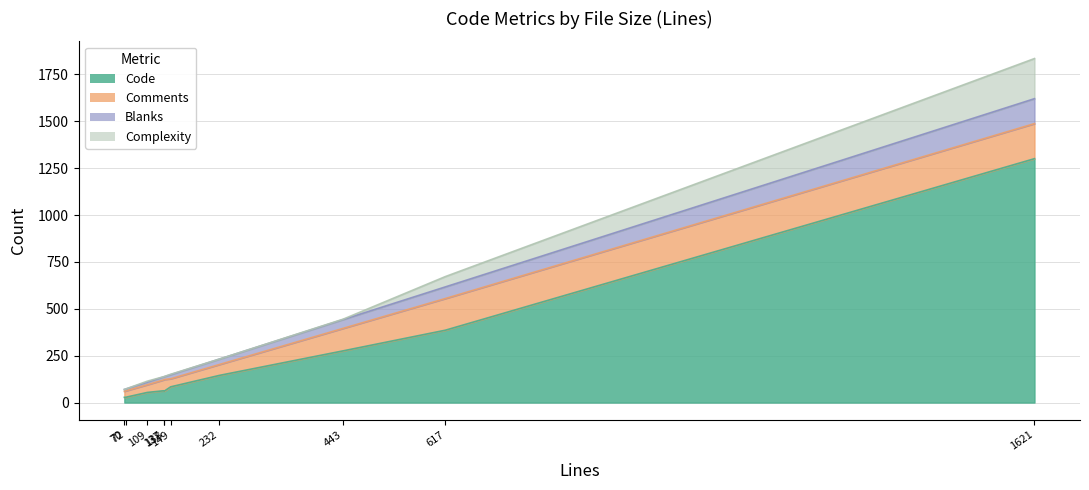

What is the total value across all series at share.js?

1835